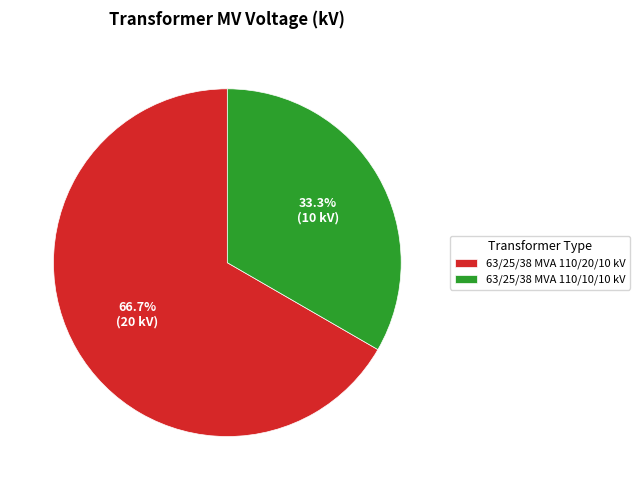

To the nearest percent, what is the difference between the 63/25/38 MVA 110/20/10 kV and 63/25/38 MVA 110/10/10 kV slice percentages?

33%